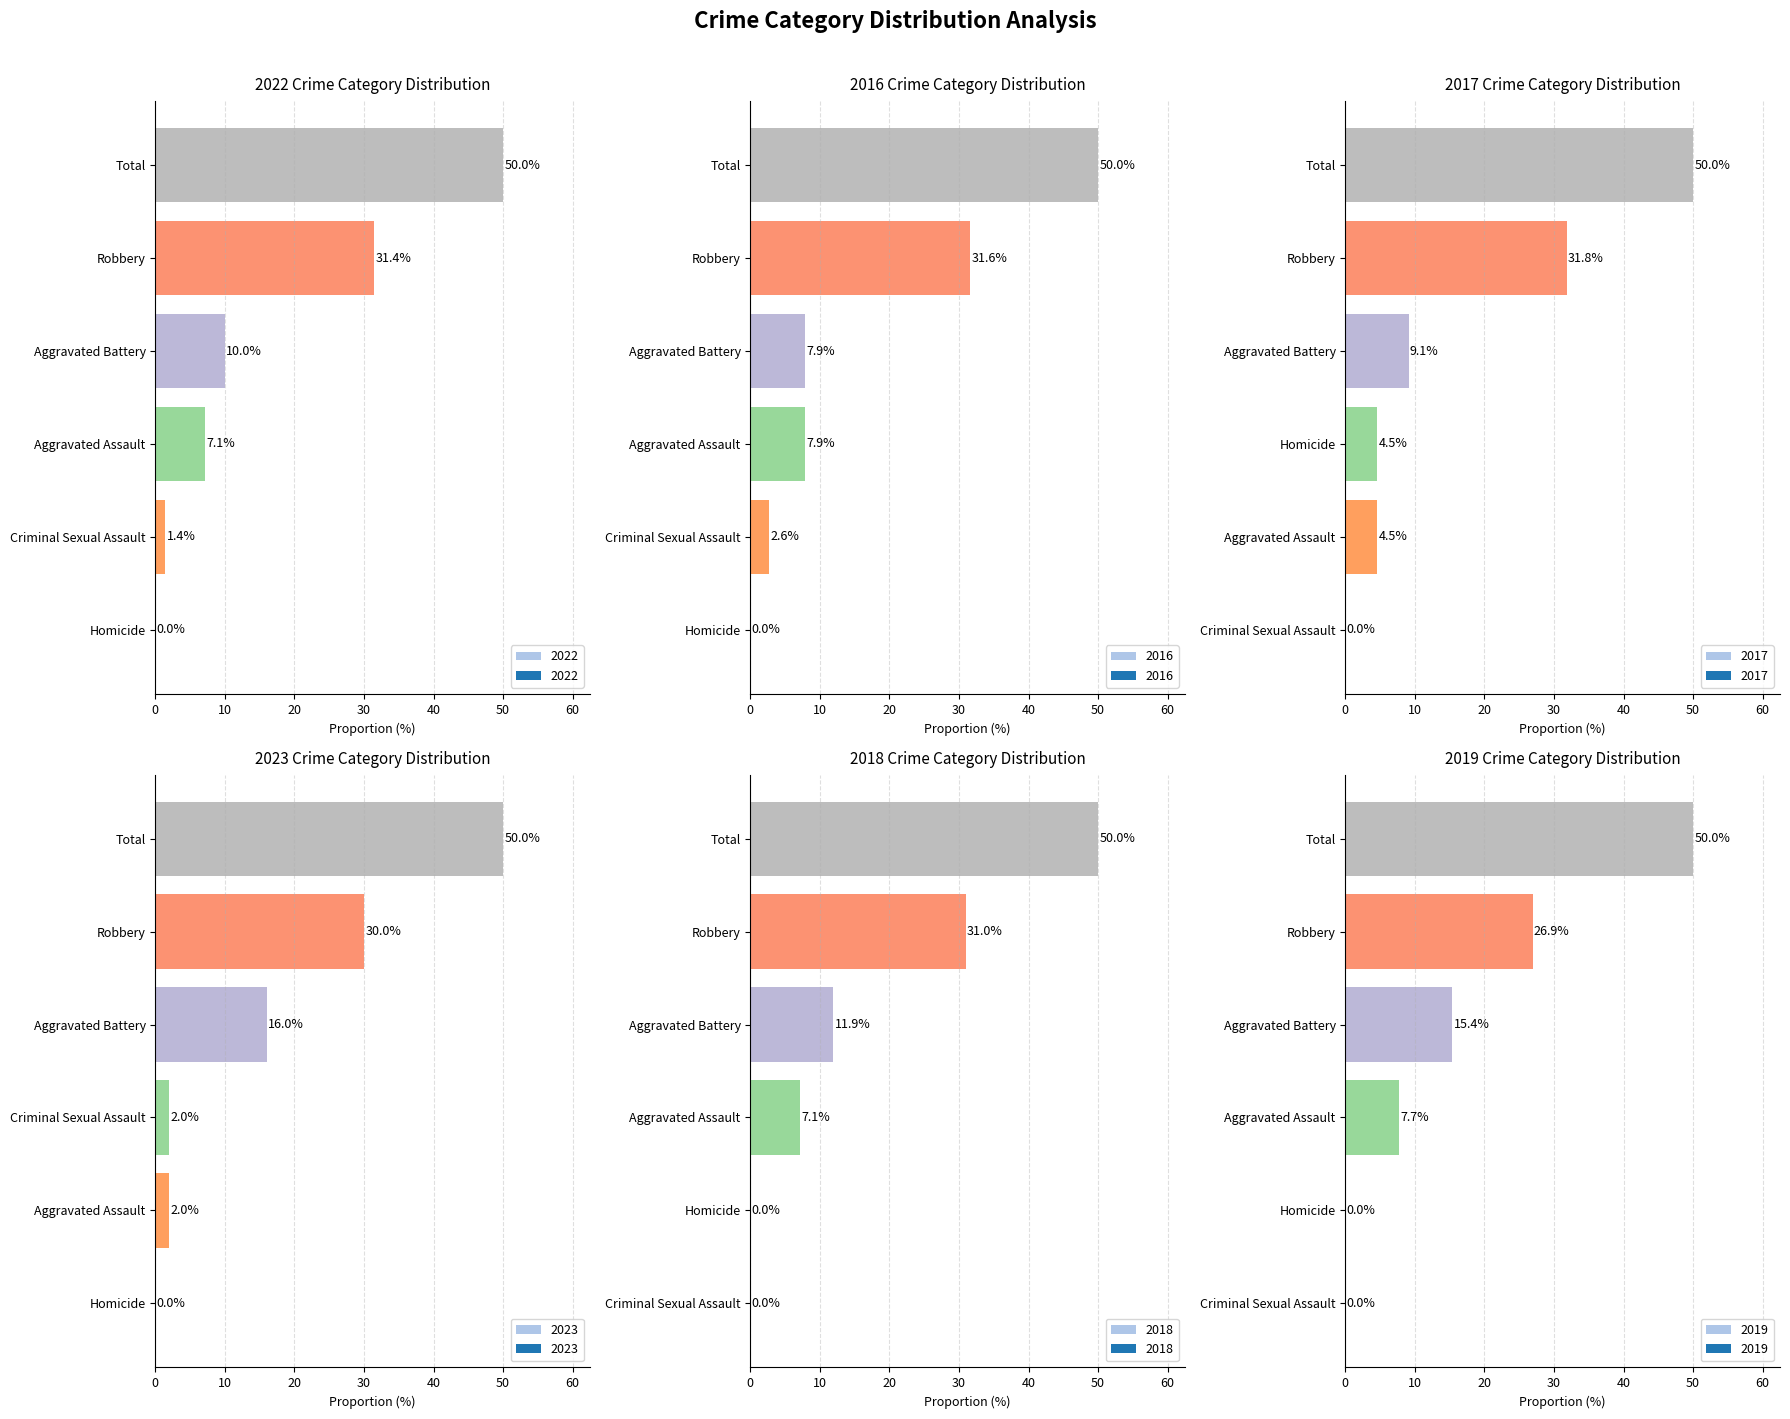

List the series in order of their peak value, highest first.

2022, 2023, 2018, 2016, 2019, 2017